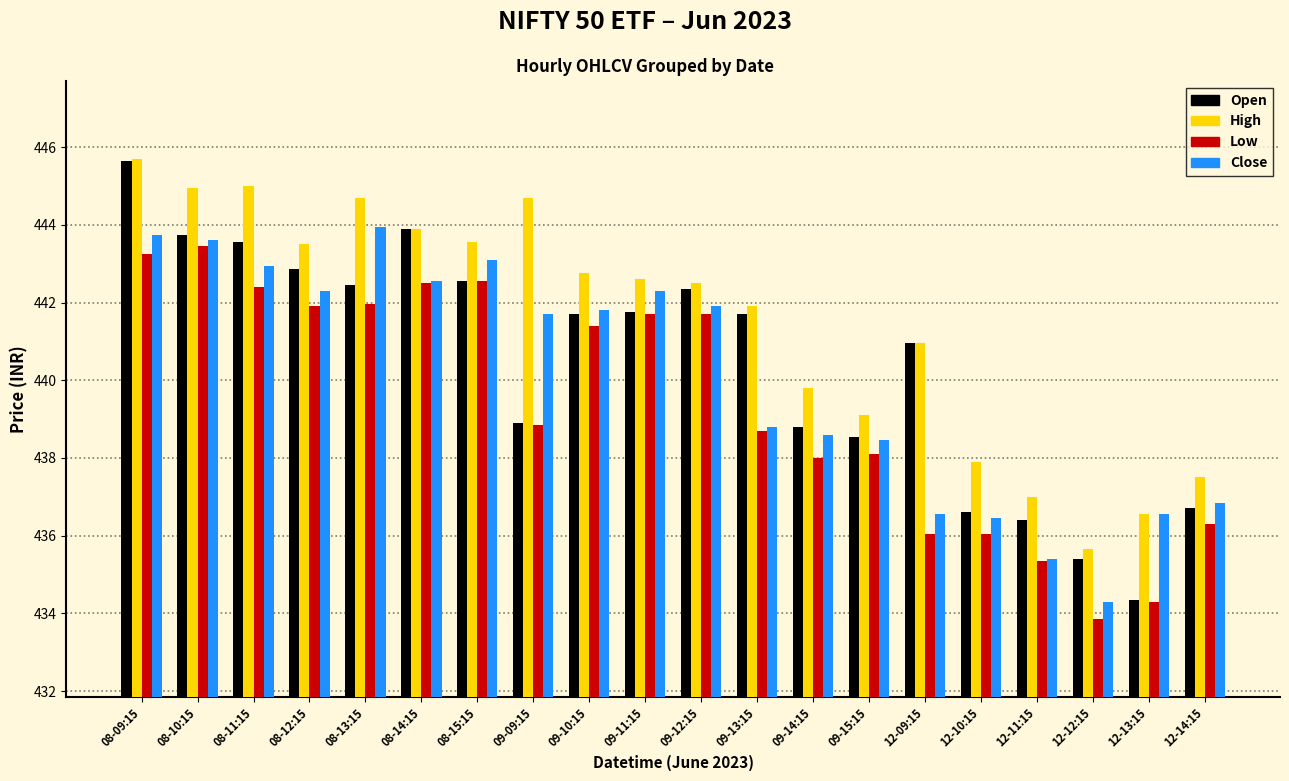

At 09-14:15, list the series in order from largest to smallest.

High, Open, Close, Low